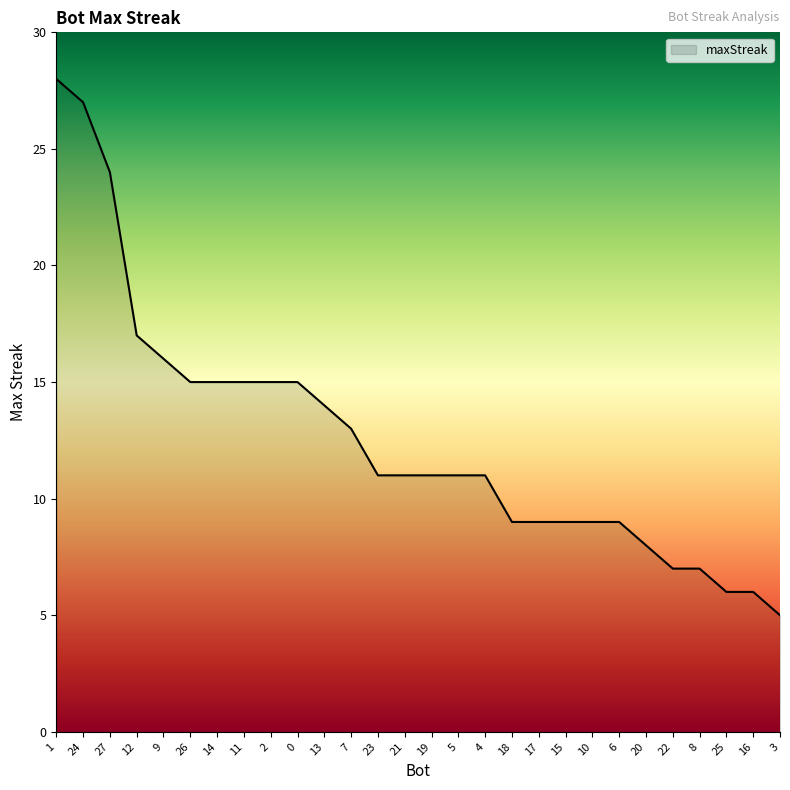

Reading left to right, what are all the values shown in this chart?

28	27	24	17	16	15	15	15	15	15	14	13	11	11	11	11	11	9	9	9	9	9	8	7	7	6	6	5